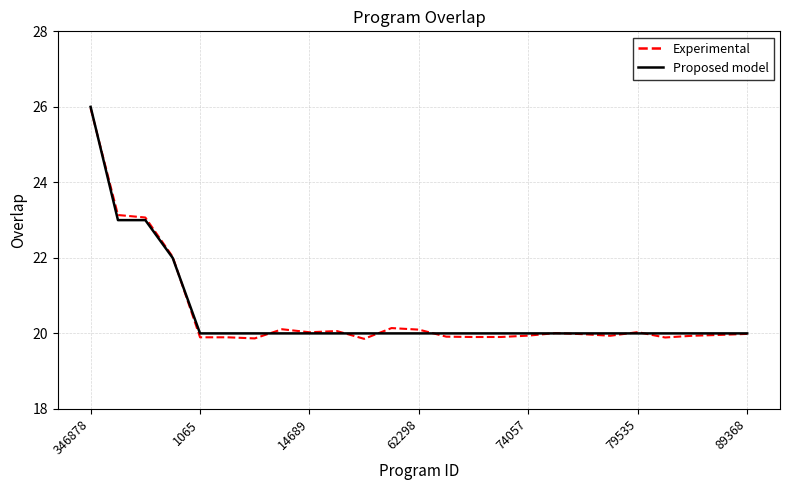

True or false: Experimental and Proposed model intersect in this chart.

True